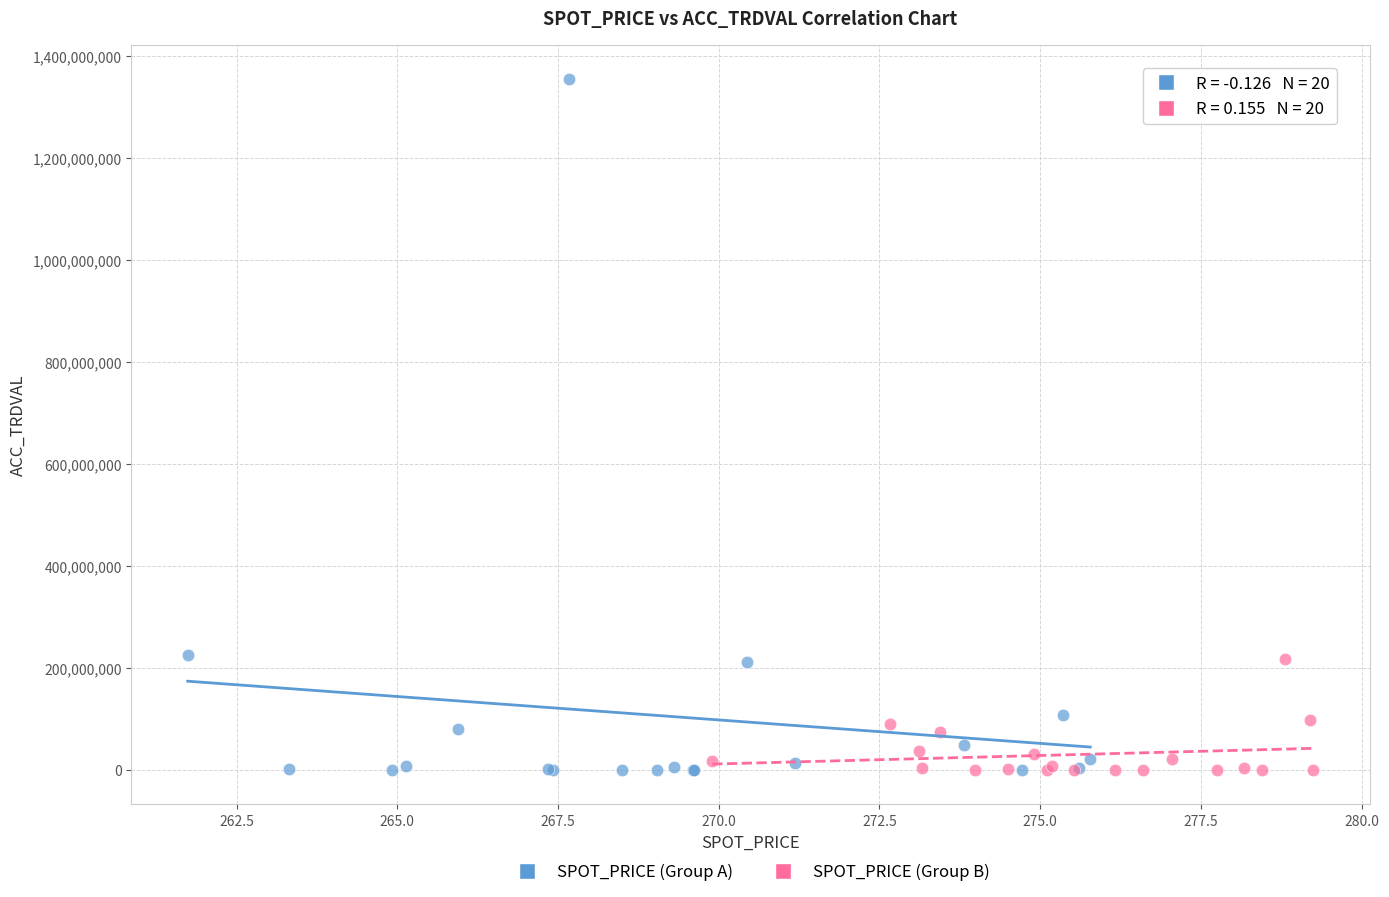

Which series has the largest Y range (max minus min)?

SPOT_PRICE (Group A)